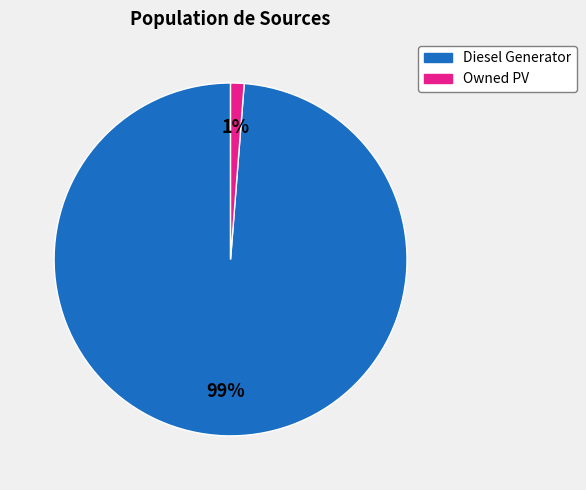

Count the number of slices in the pie.

2